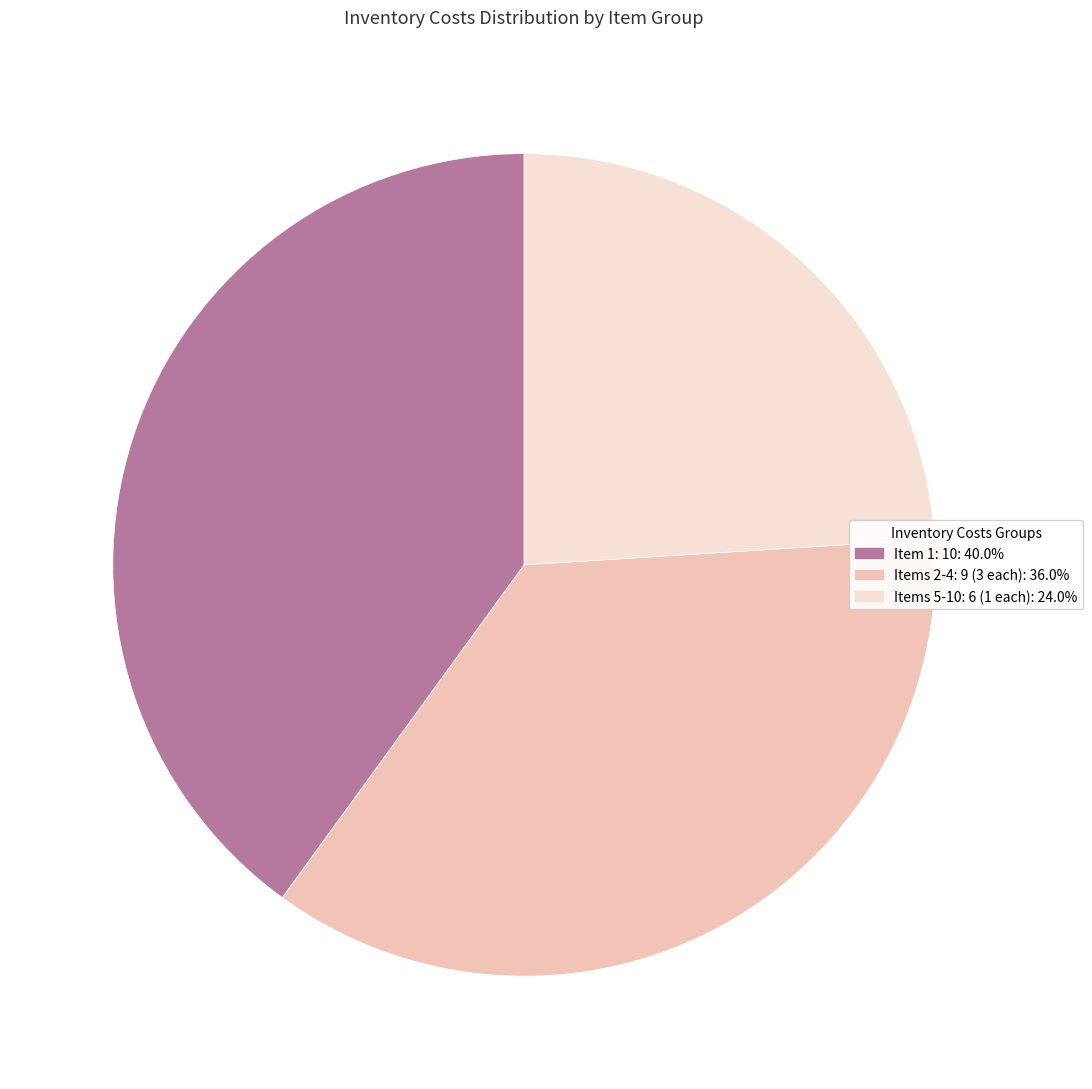

What is the ratio of the value at Item 1: 10: 40.0% to the value at Items 2-4: 9 (3 each): 36.0%?

1.1